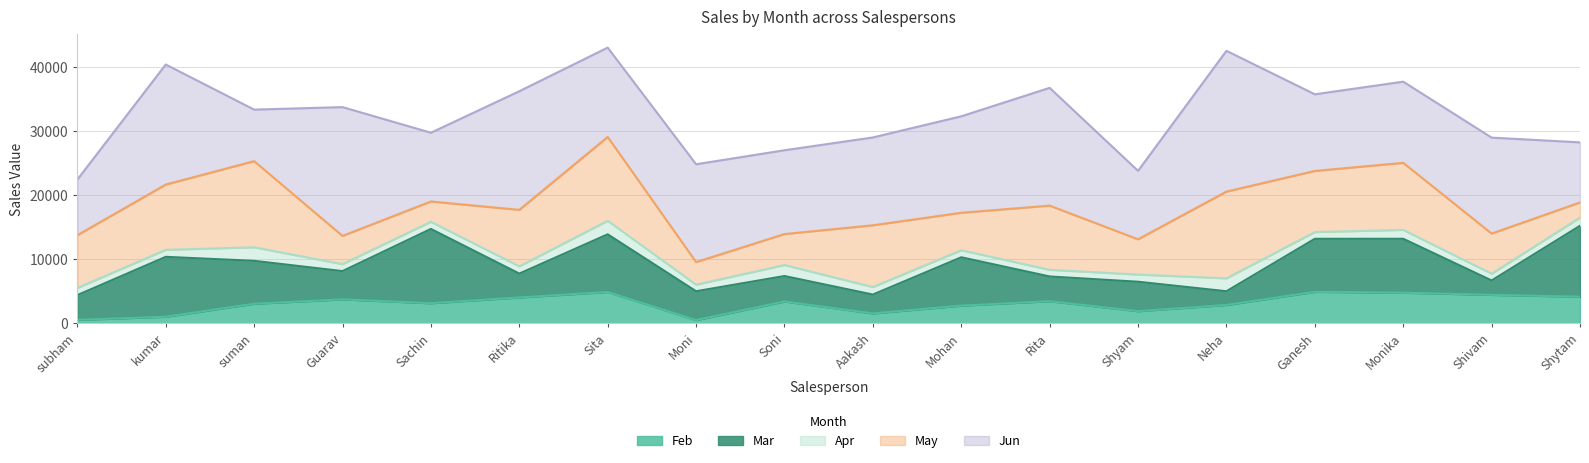

Between Soni and Guarav, which is larger?

Guarav